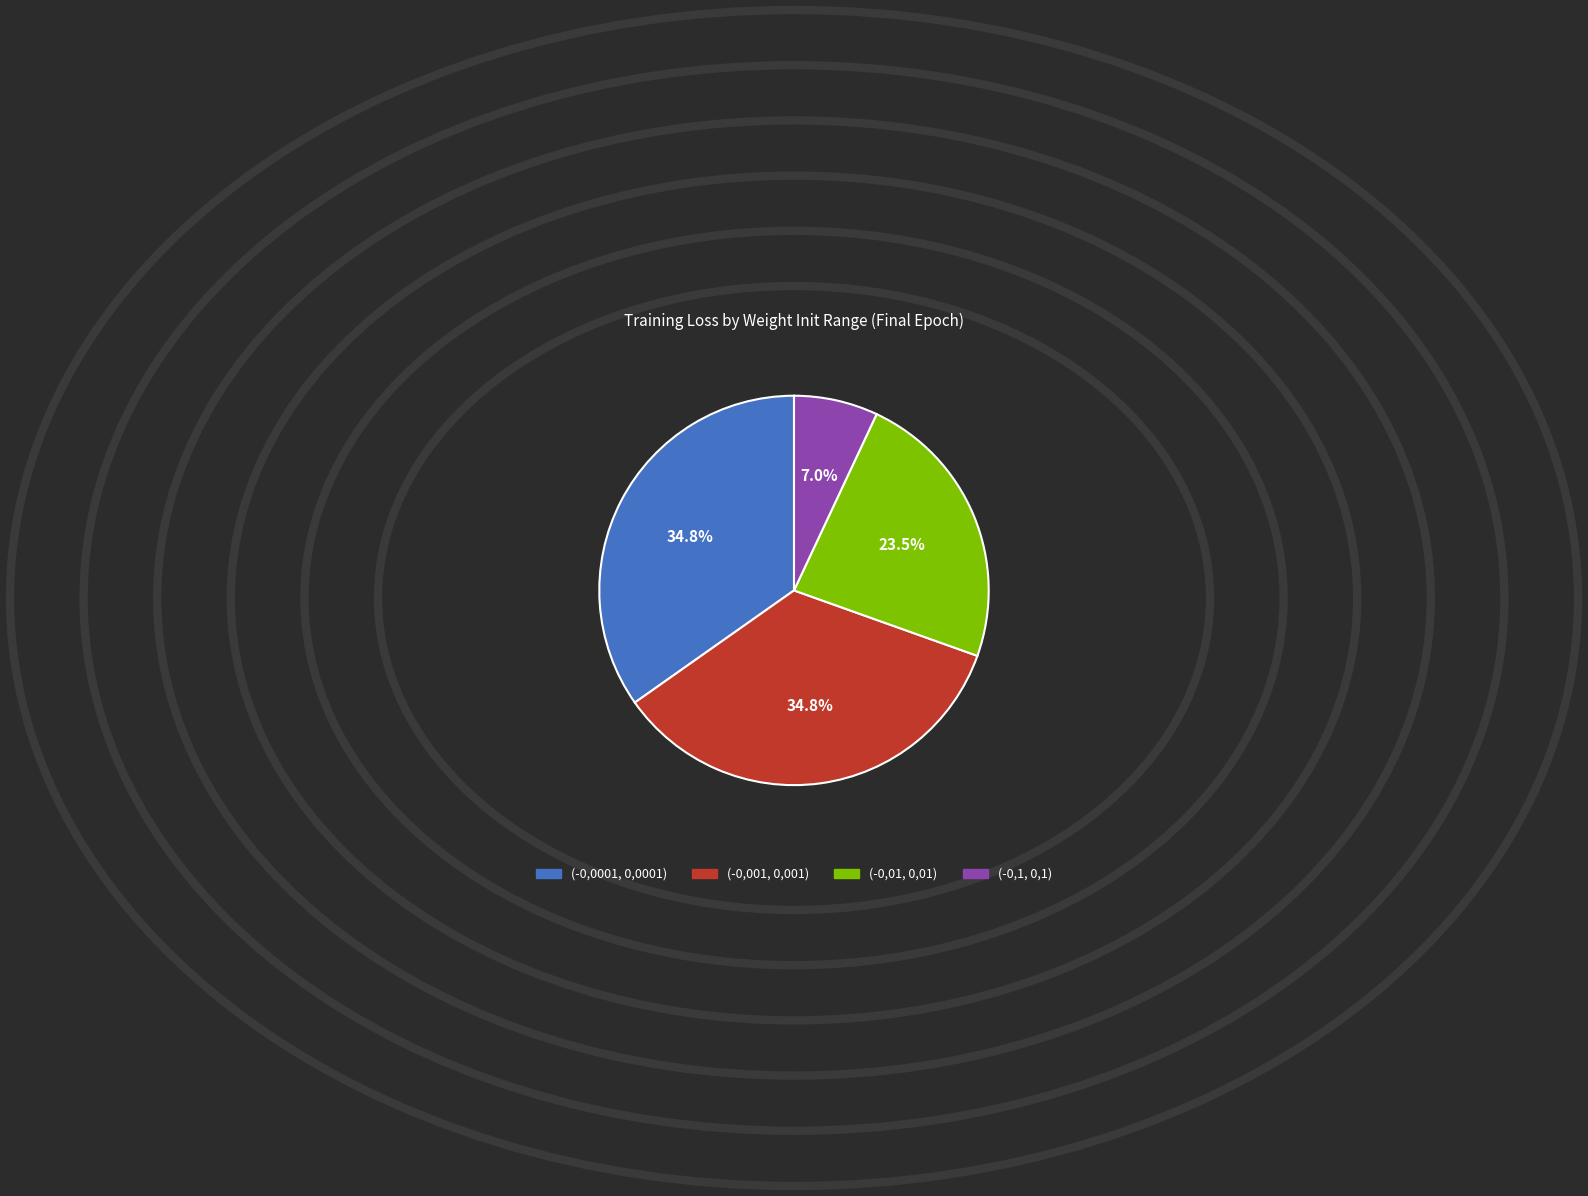

Which category has the smallest portion of the pie?

(-0,1, 0,1)